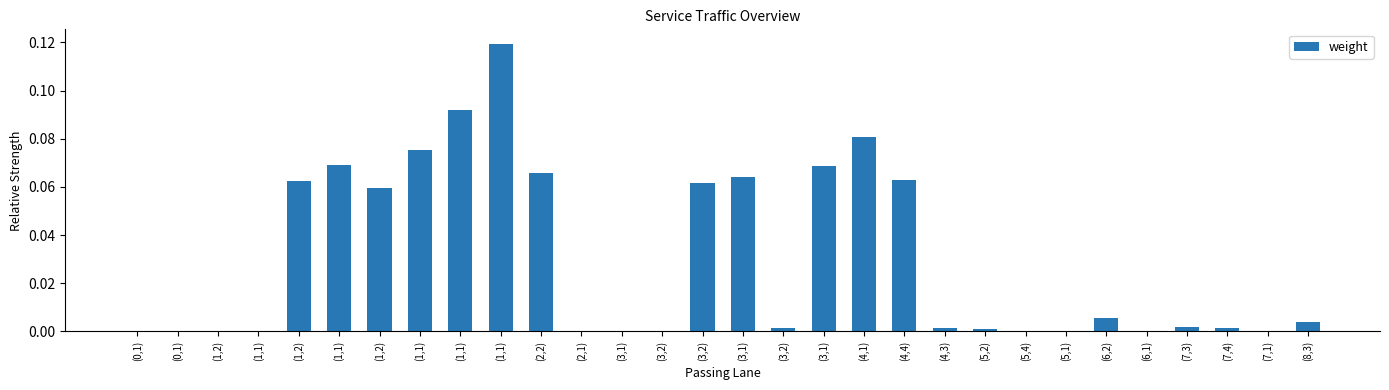

Are the bars horizontal?

No